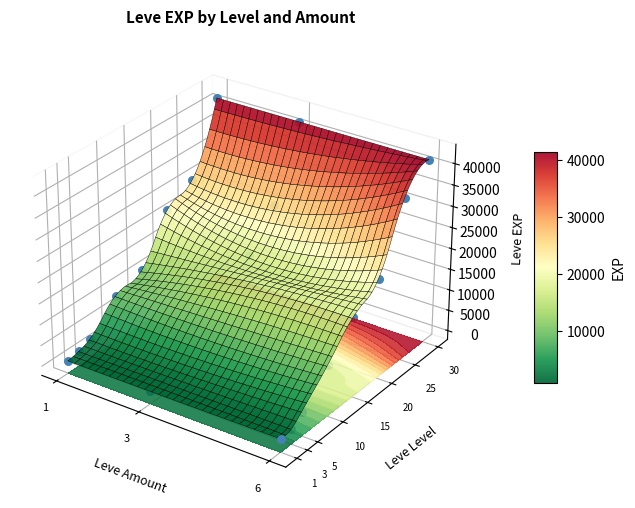

At how many categories does at least one series exceed 20042?

3